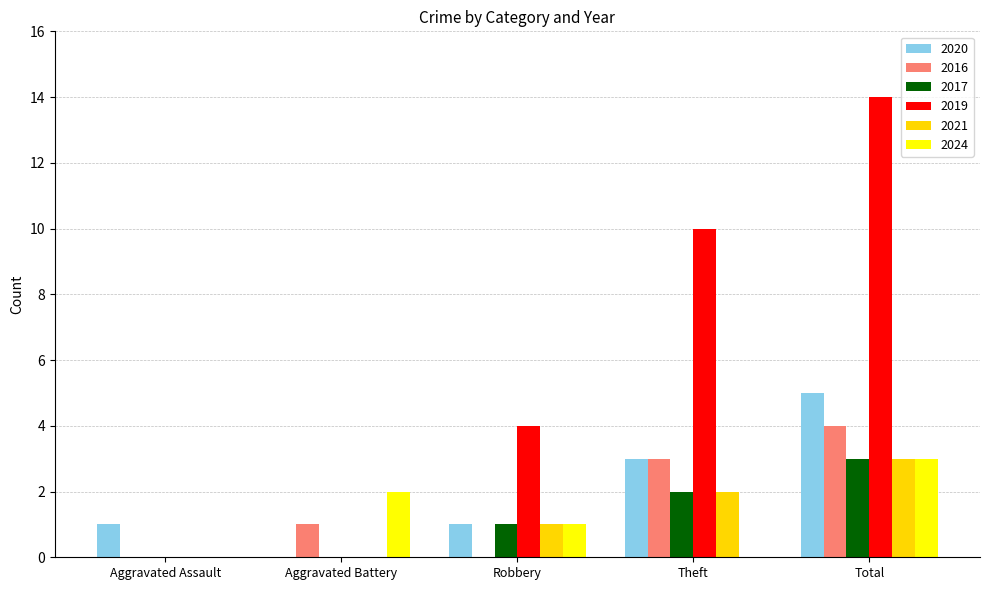

Between Aggravated Battery and Theft, which series saw the biggest shift?

2019